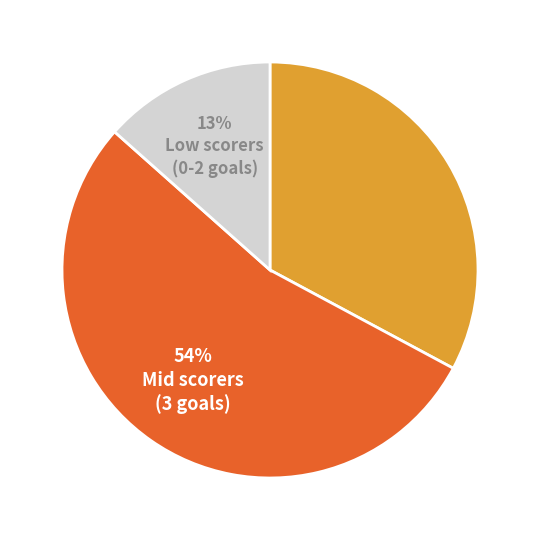

How many segments does this pie chart have?

3